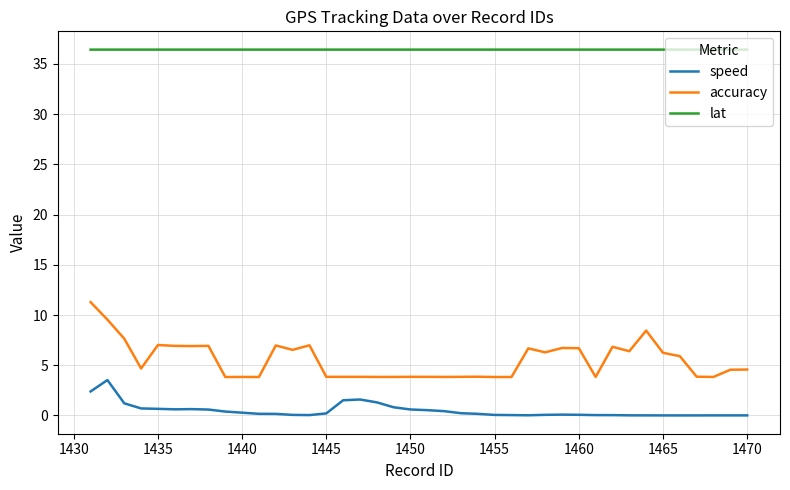

What is the difference between the maximum and minimum values in the accuracy series?

7.5